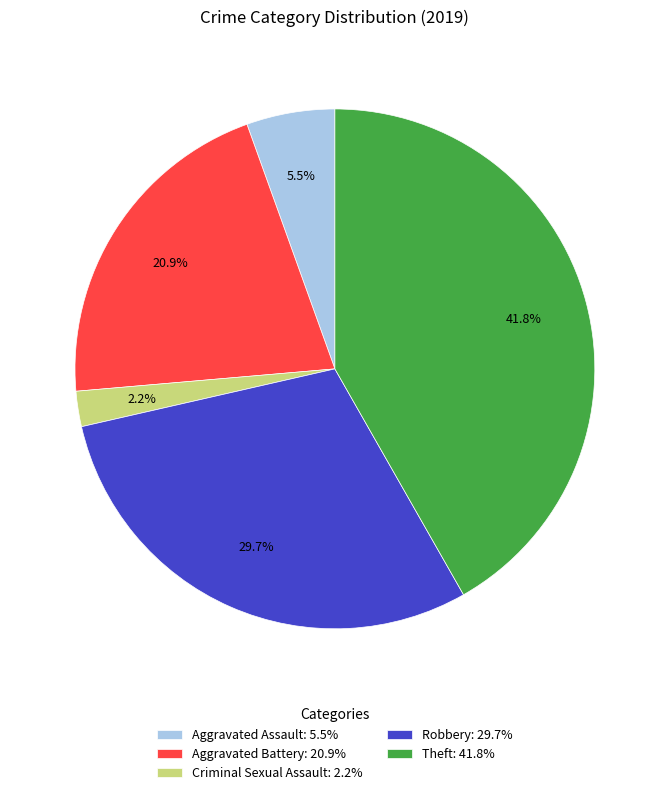

How many segments does this pie chart have?

5